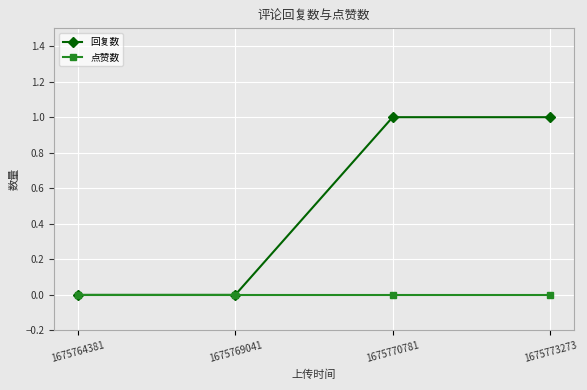

Which series changed the most between 1675764381 and 1675770781?

回复数